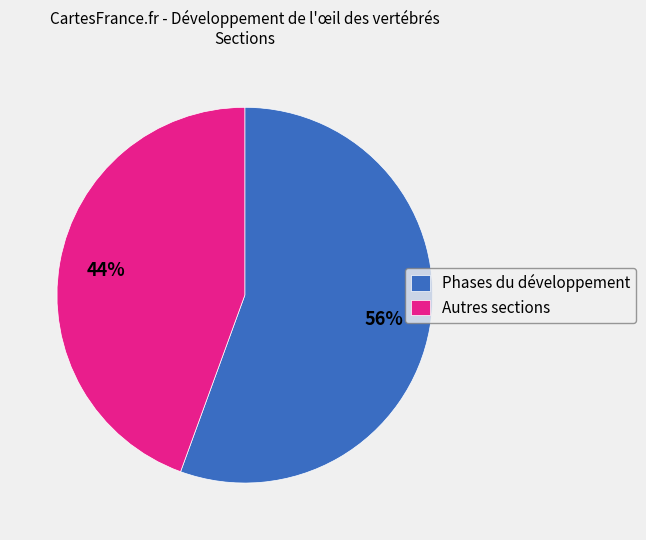

Which slice is the largest?

Phases du développement